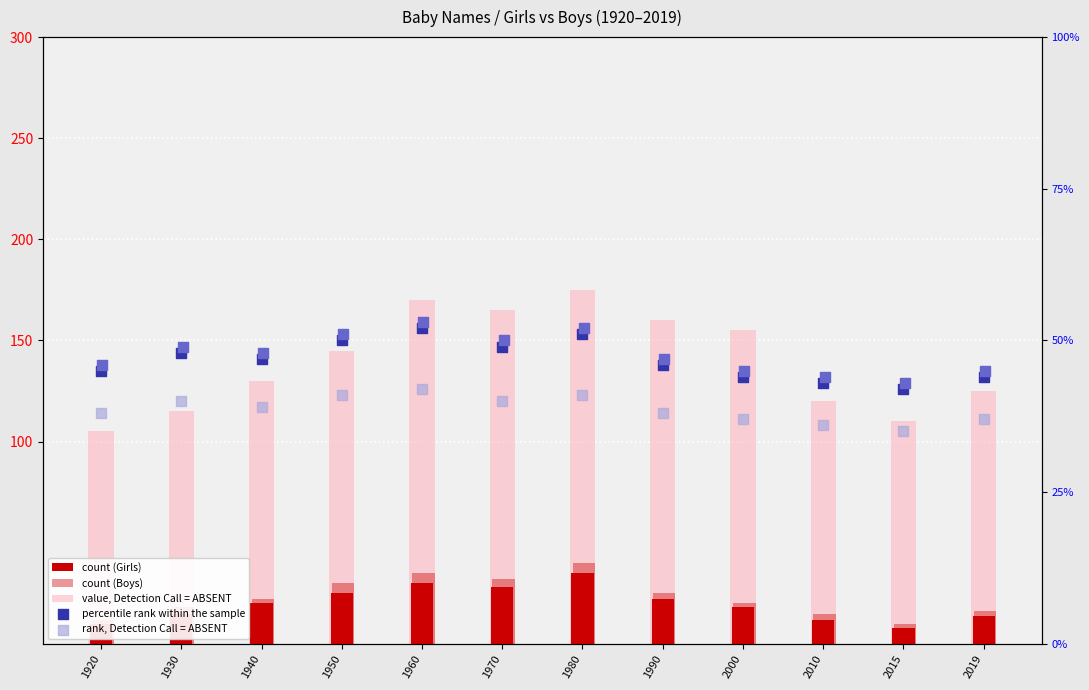

Which series reaches the maximum Y coordinate?

value, Detection Call = ABSENT